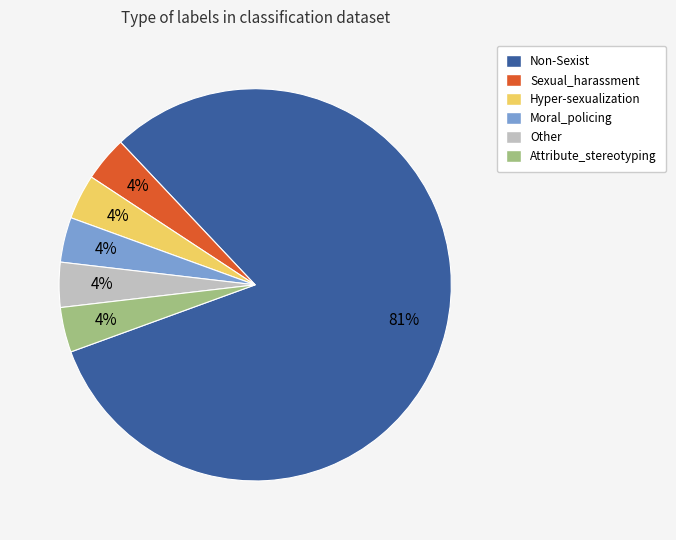

What is the largest slice in the pie chart?

Non-Sexist